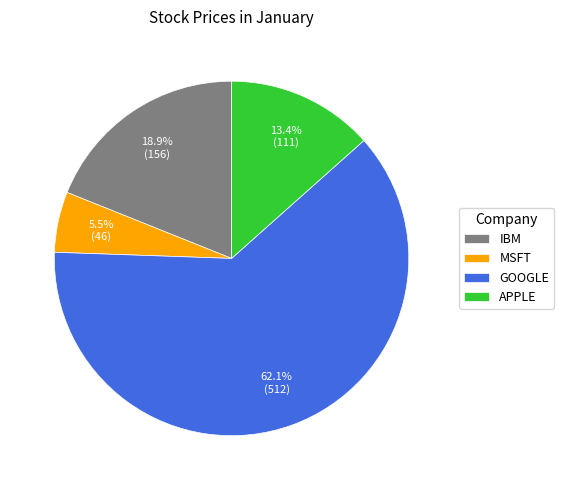

Count the number of slices in the pie.

4